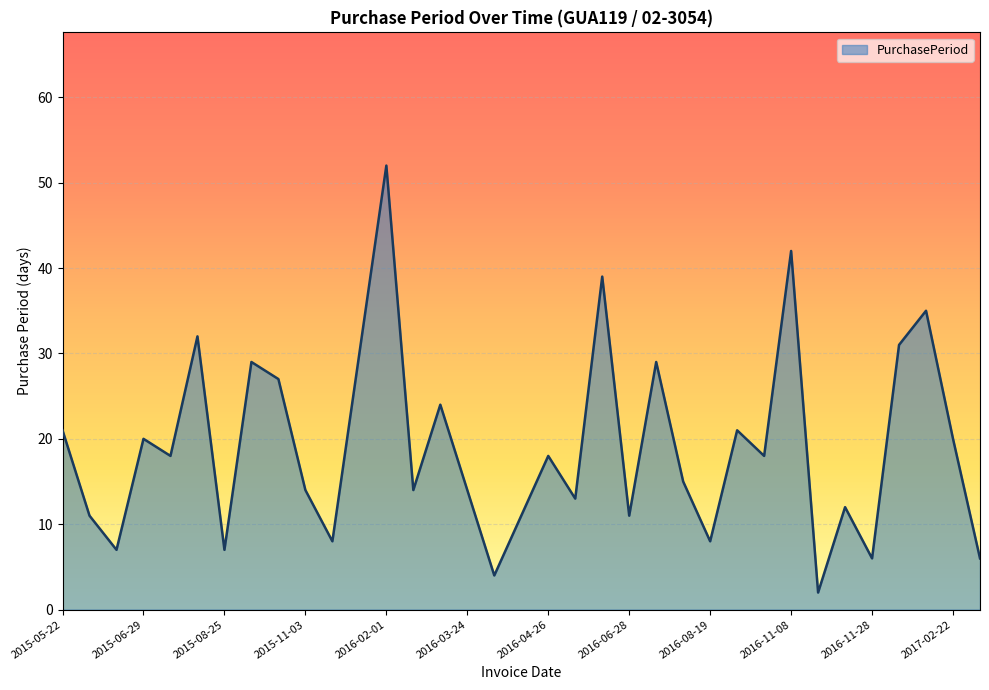

What is the greatest value displayed?

52